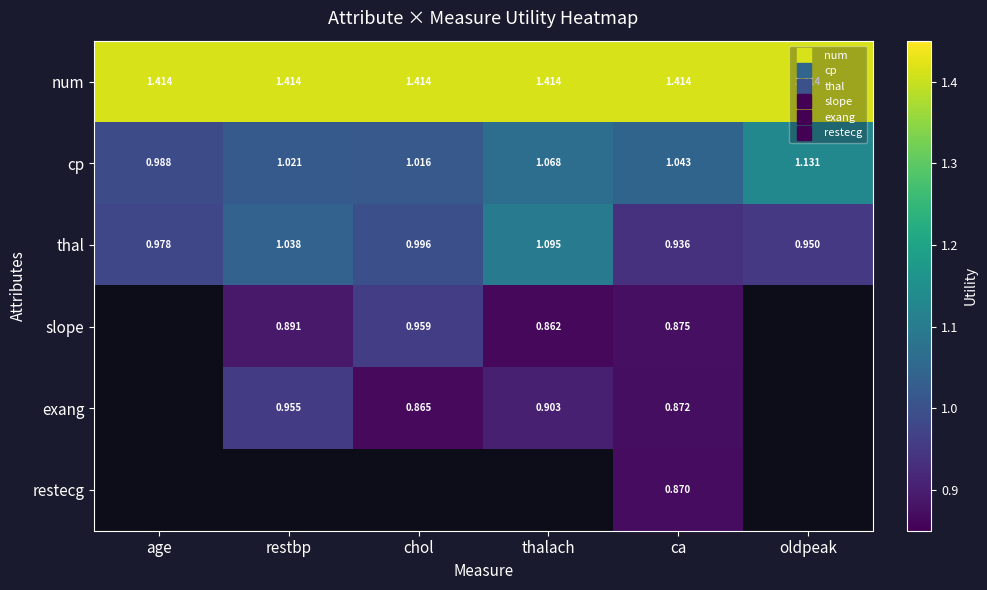

At how many categories does at least one series exceed 1?

6